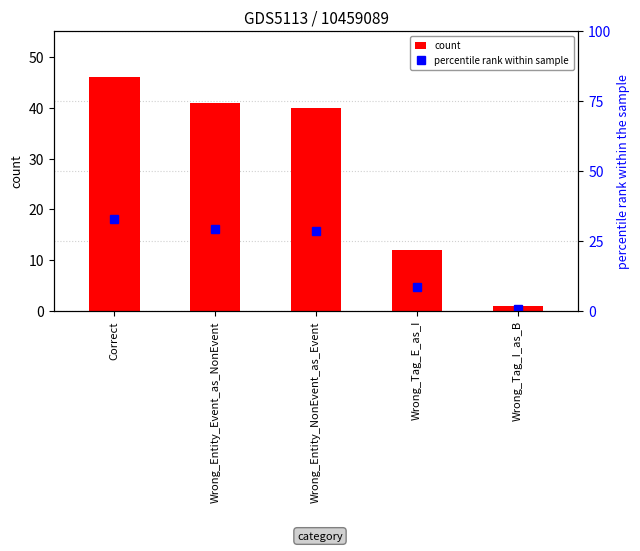

Rank the series by their average value, from lowest to highest.

percentile rank within sample, count